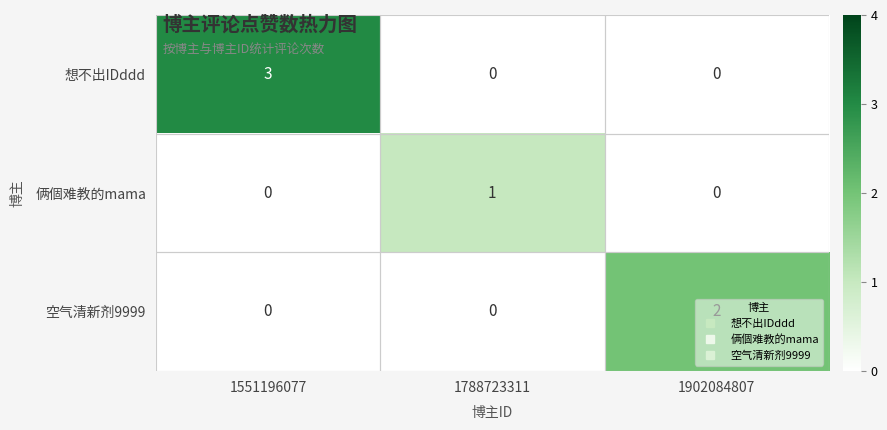

Which series has the largest total across all categories?

想不出IDddd